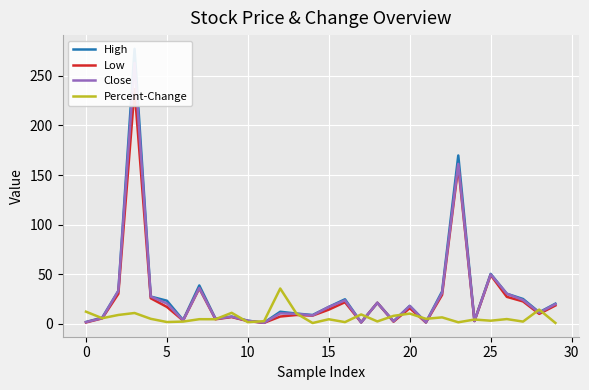

In Close, how many points are higher than both neighbors (excluding endpoints)?

9